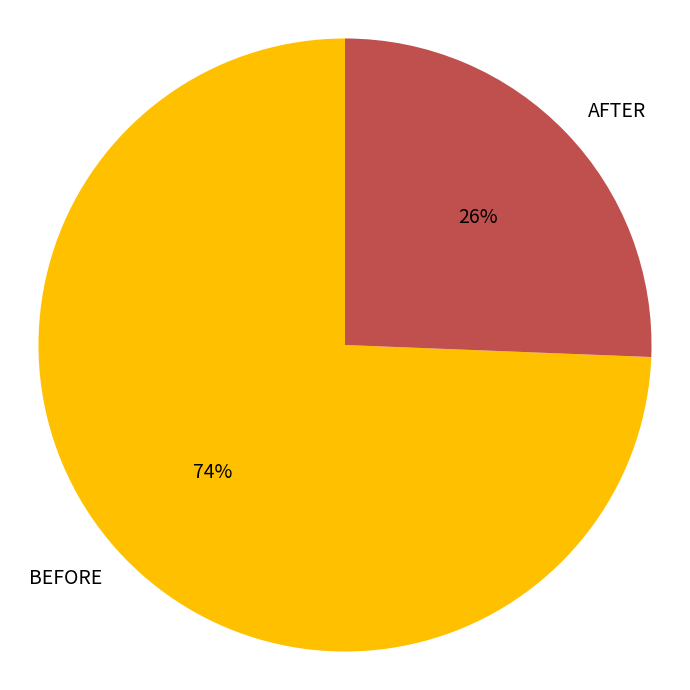

To the nearest percent, what is the average slice percentage?

50%